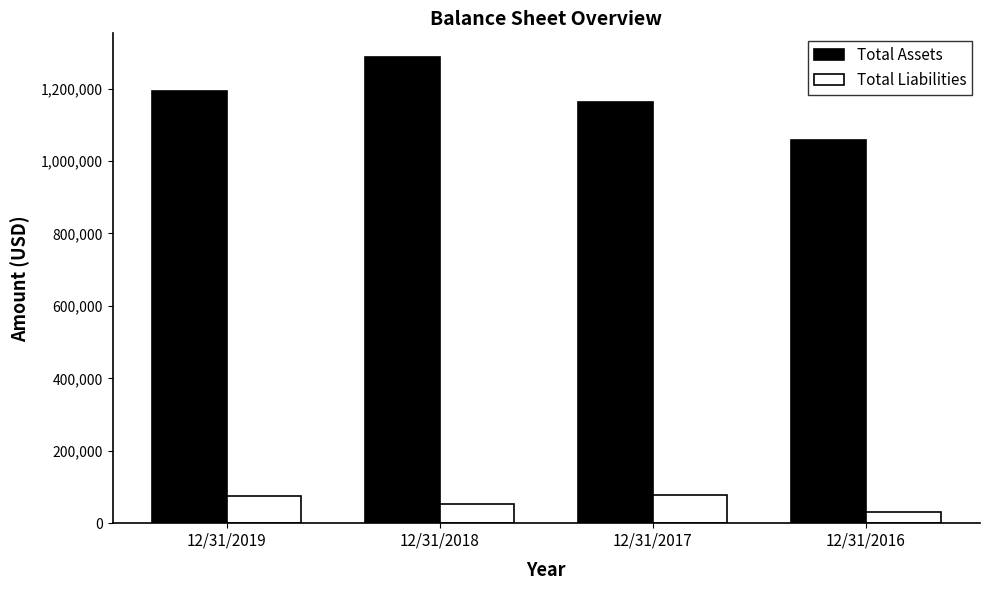

Which category has the highest value in the Total Assets series?

12/31/2018